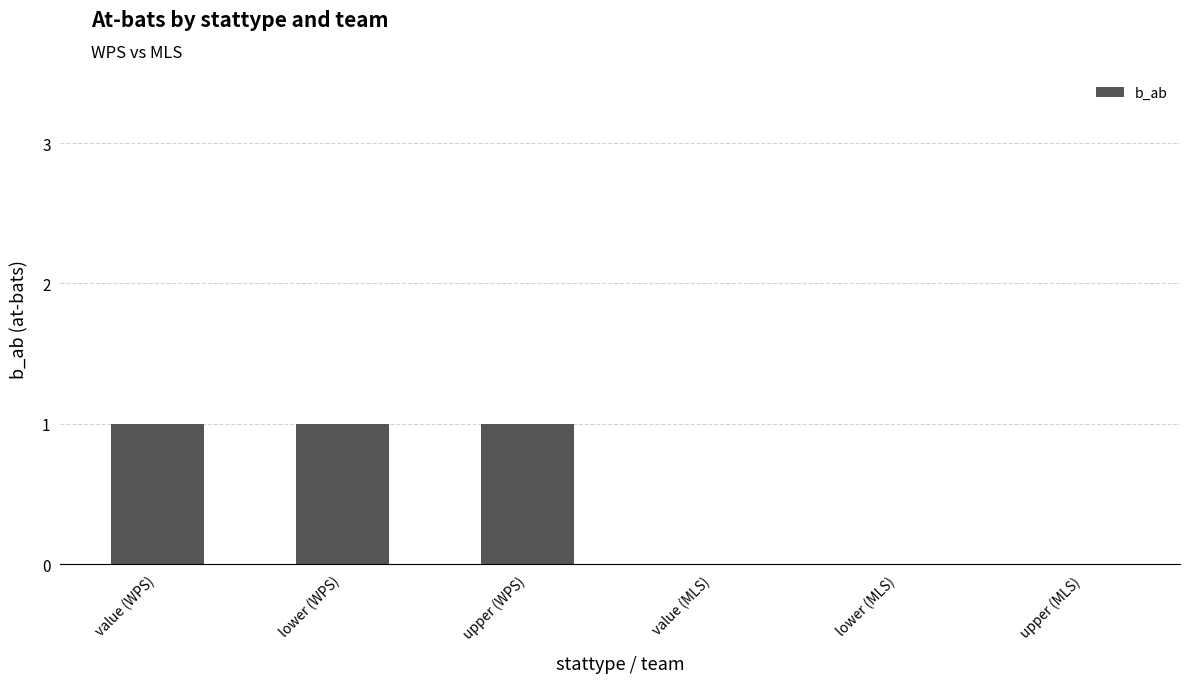

The value at upper (MLS) is -1. True or false?

False